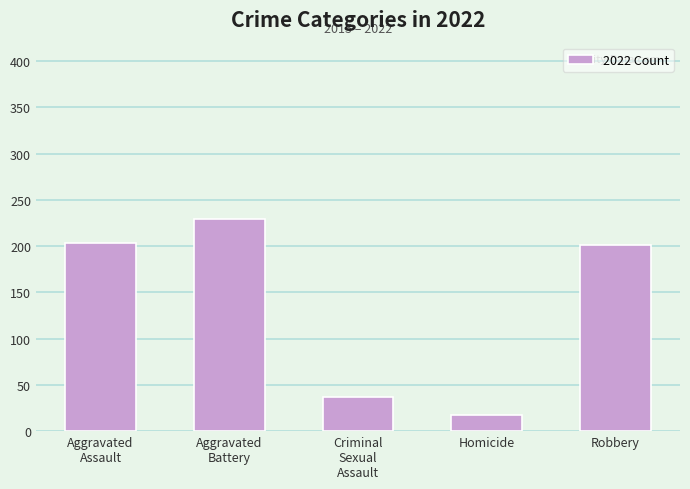

What is the difference between the maximum and minimum values?

212